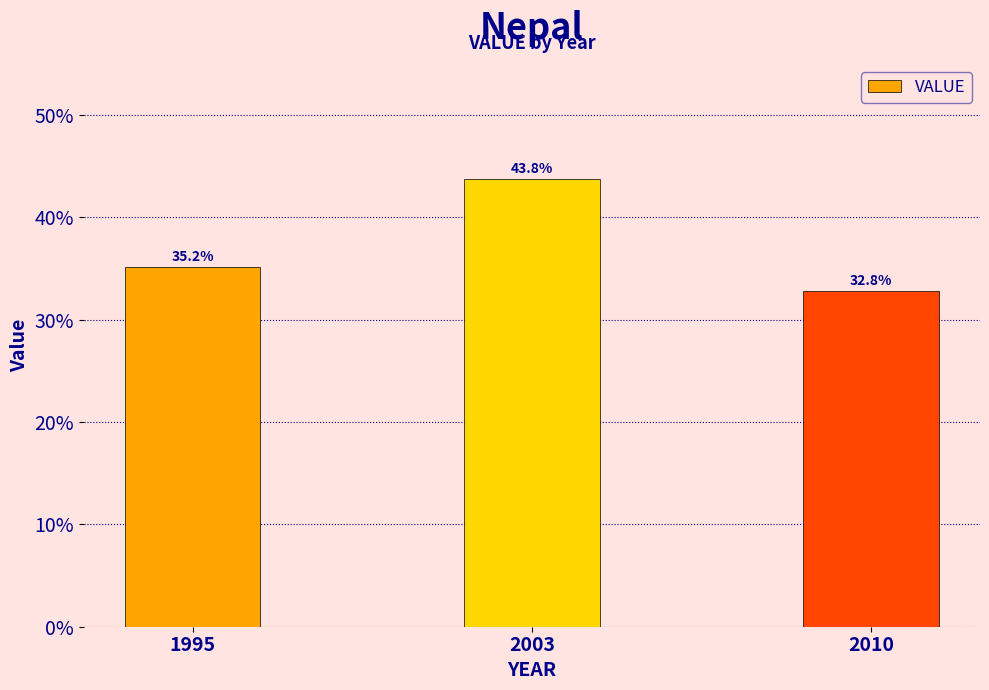

Reading right to left, what are all the values shown in this chart?

2010=32.8	2003=43.8	1995=35.2